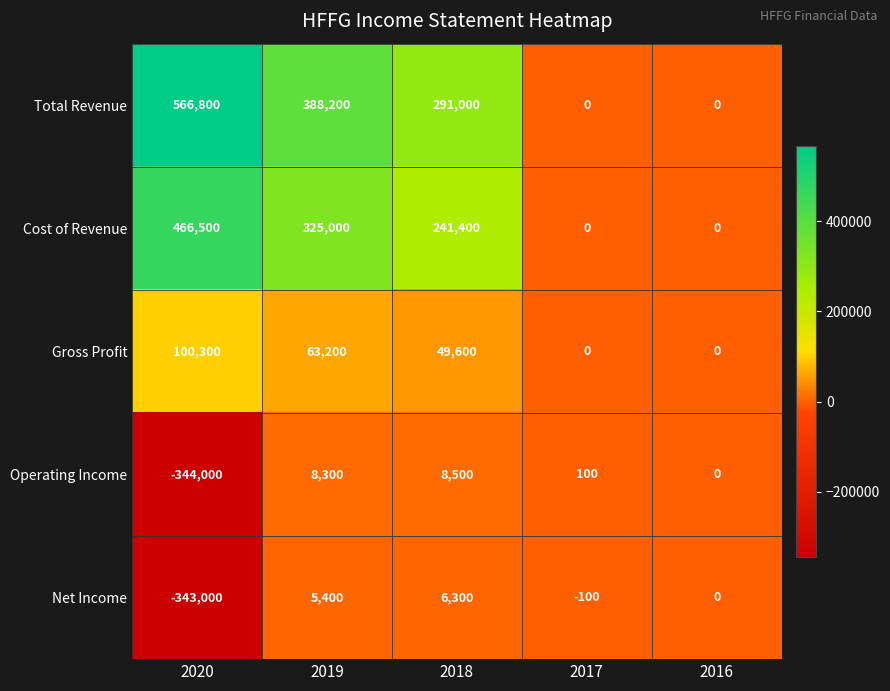

List the series in order of their peak value, highest first.

Total Revenue, Cost of Revenue, Gross Profit, Operating Income, Net Income